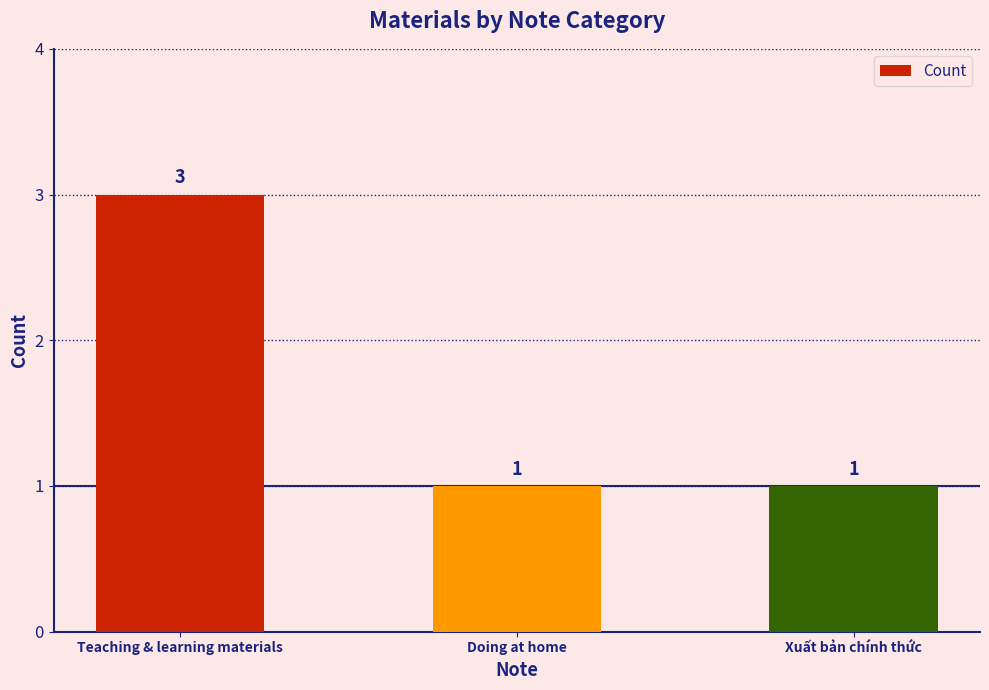

Count the number of categories in the chart.

3